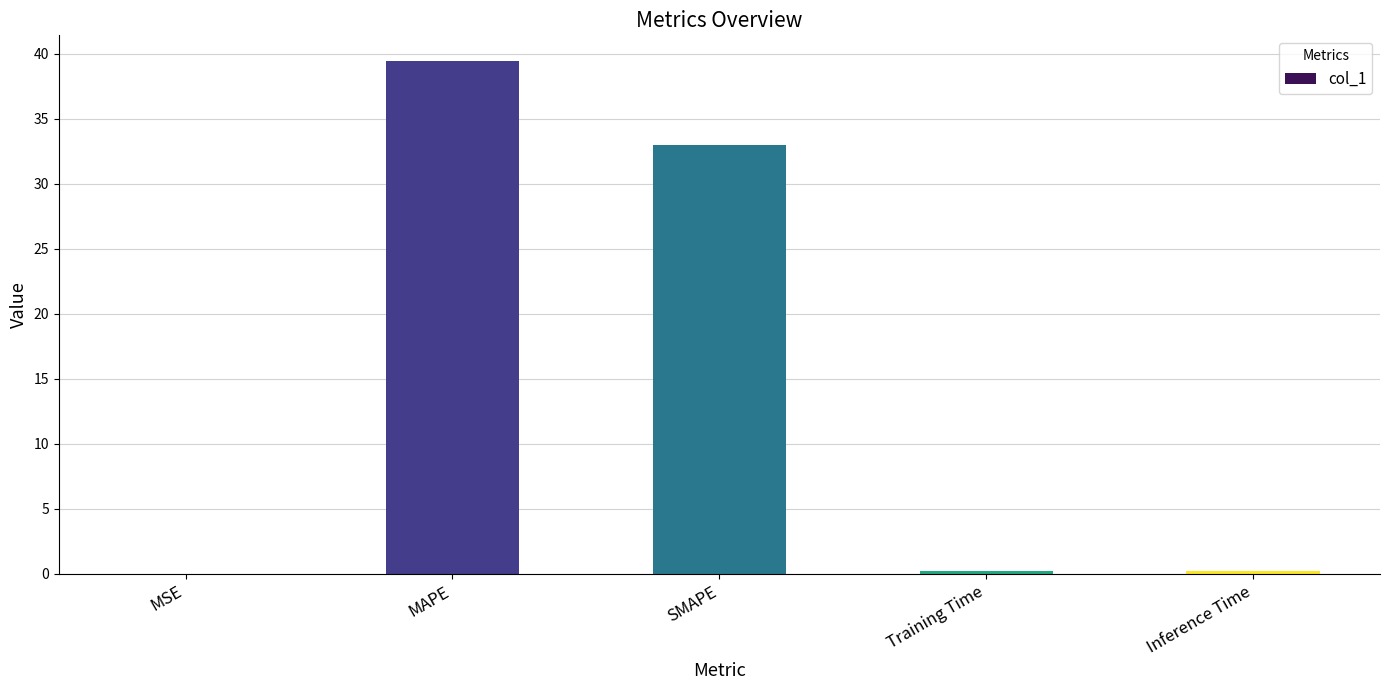

Are the bars grouped side by side (vs. stacked)?

No